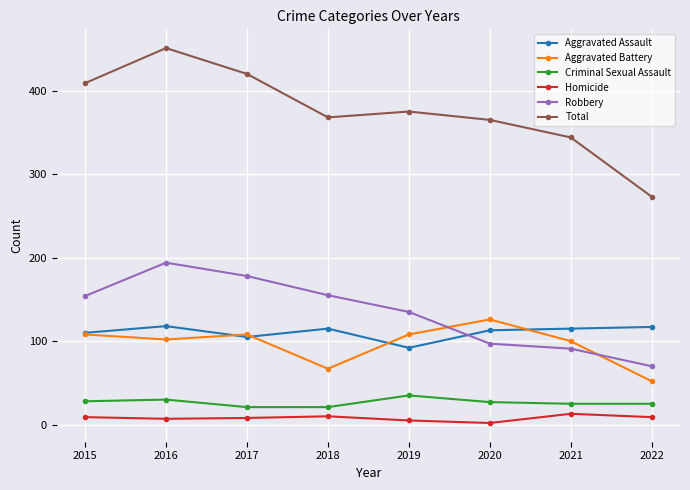

What is the difference between the maximum and minimum values in the Aggravated Battery series?

74